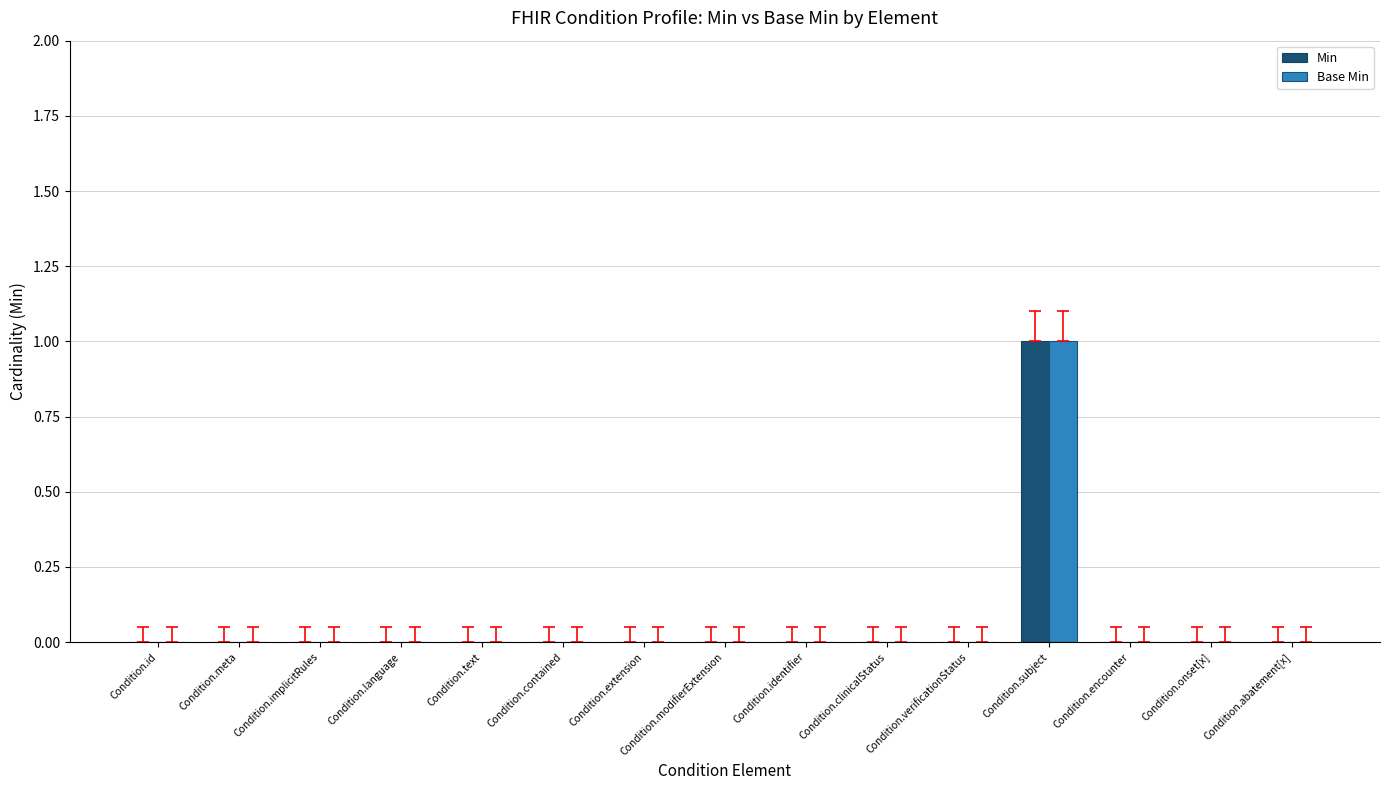

Which category has the highest value in the Base Min series?

Condition.subject